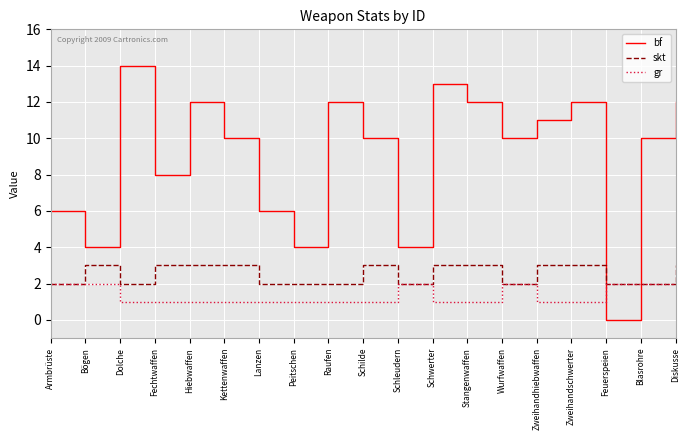

What is the total value across all series at Schleudern?

8